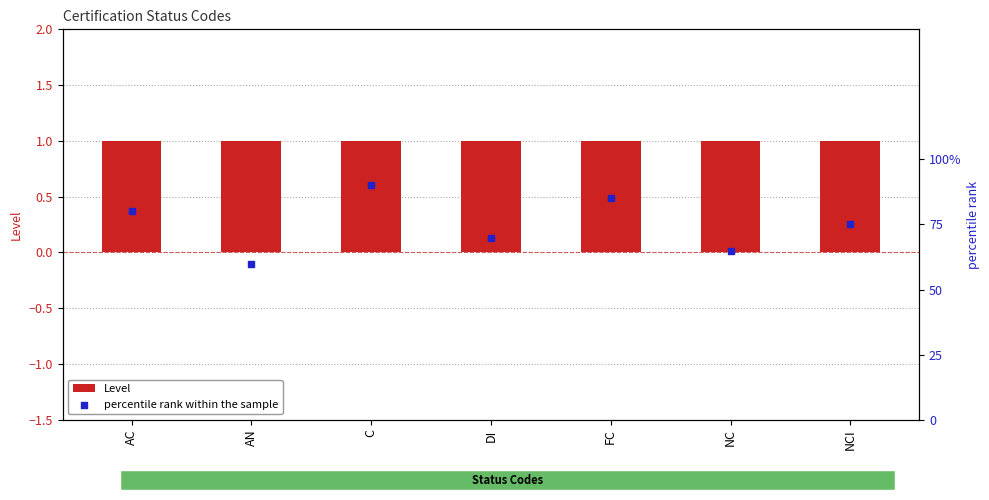

Which series has the largest total across all categories?

Level